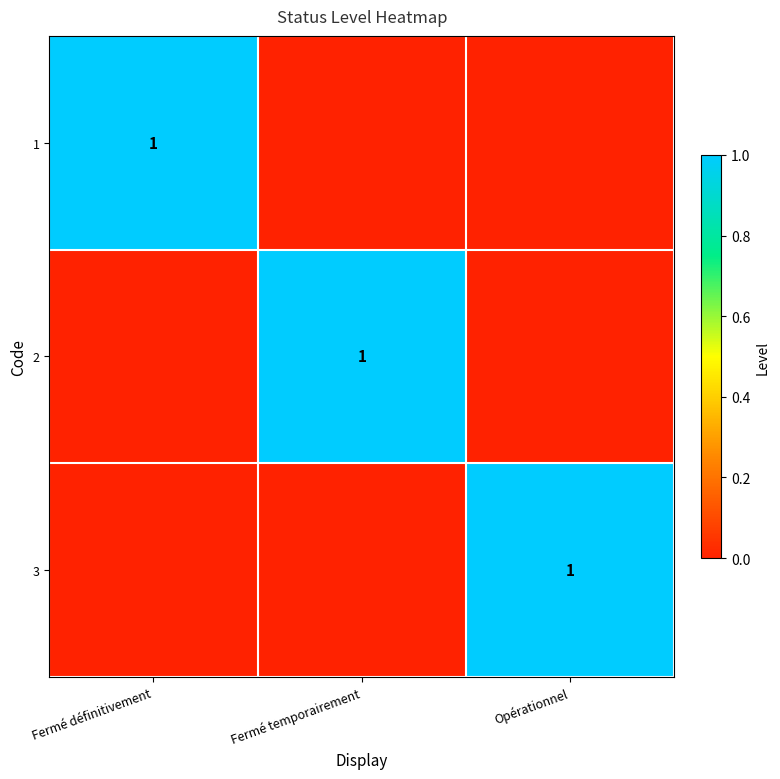

The 2 series shows 1 at Fermé temporairement. True or false?

True